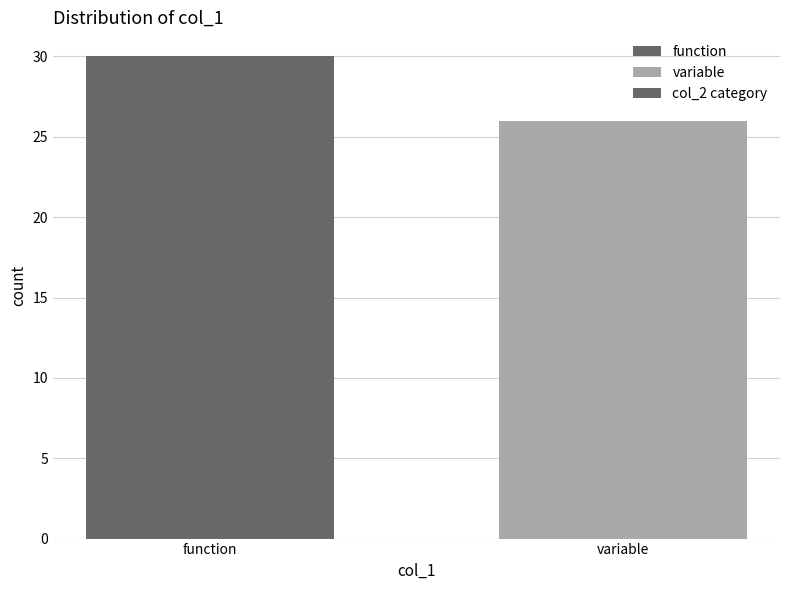

Reading right to left, list all the values displayed in this chart.

26	30